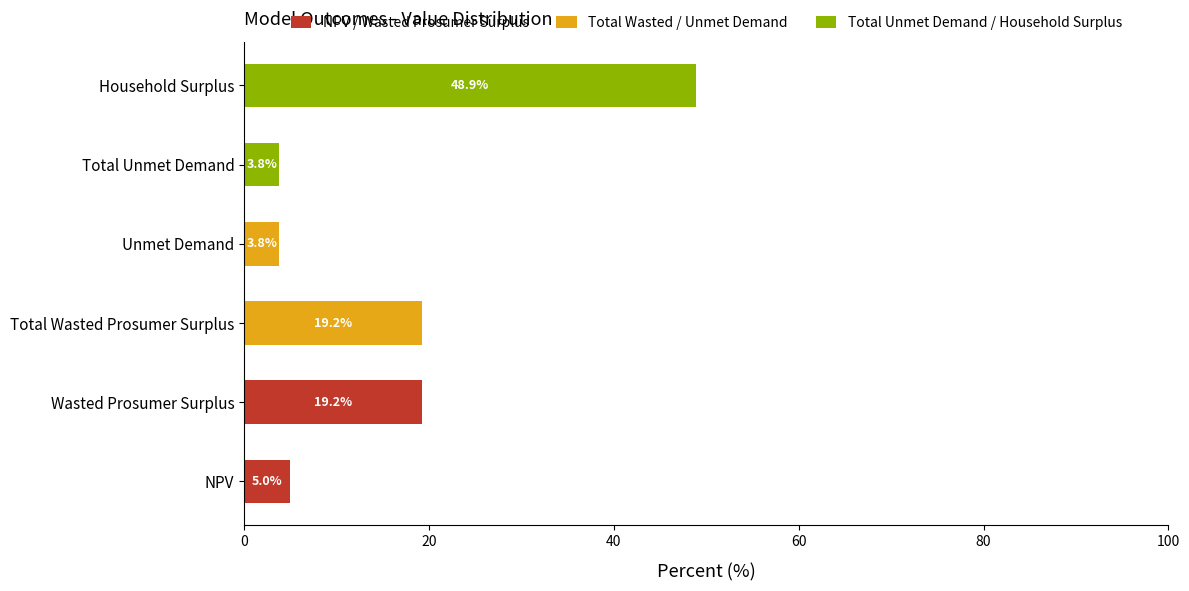

What is the total value across all series at NPV?

5.0